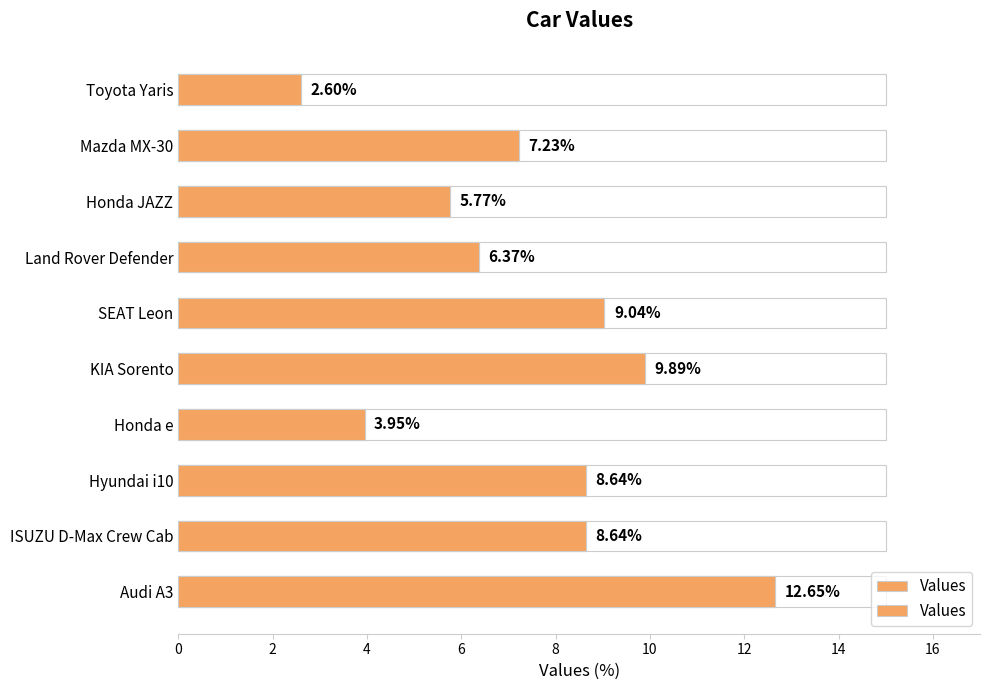

What is the minimum value shown in the chart?

2.6